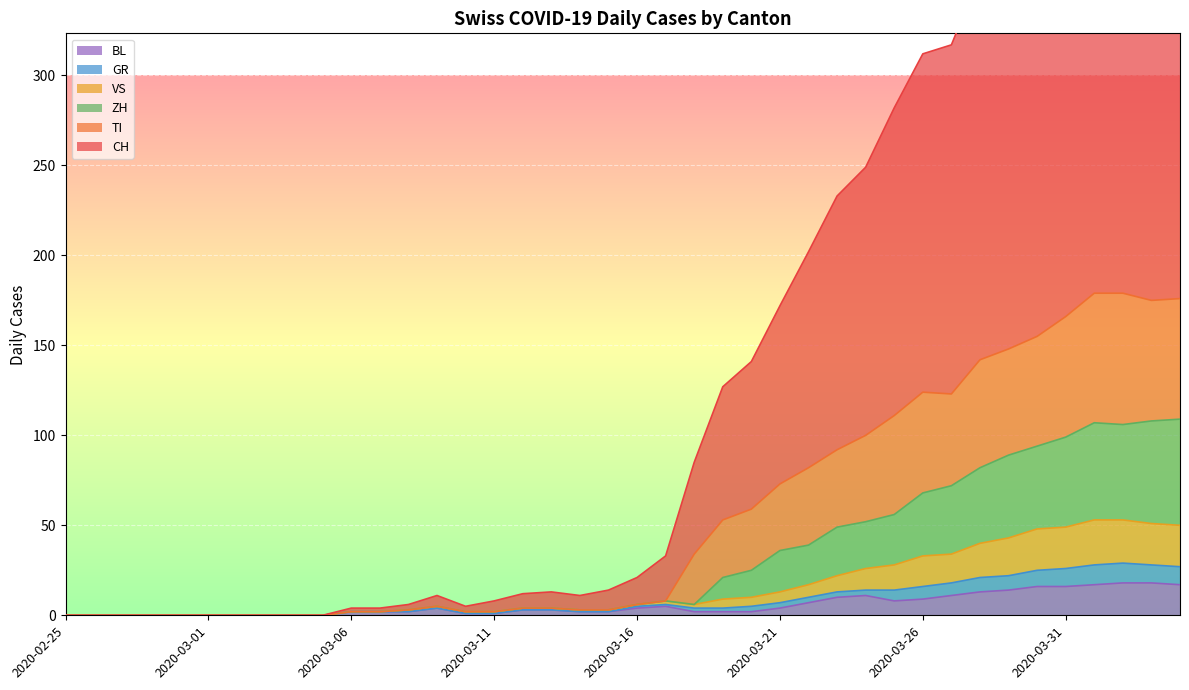

What is the maximum value for BL?

18